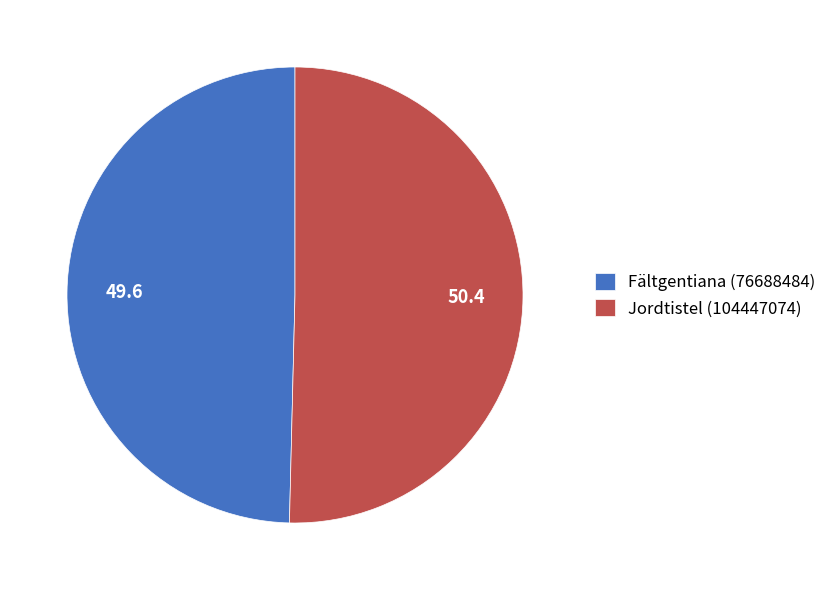

Is the sum of Jordtistel (104447074) and Fältgentiana (76688484) greater than half?

Yes